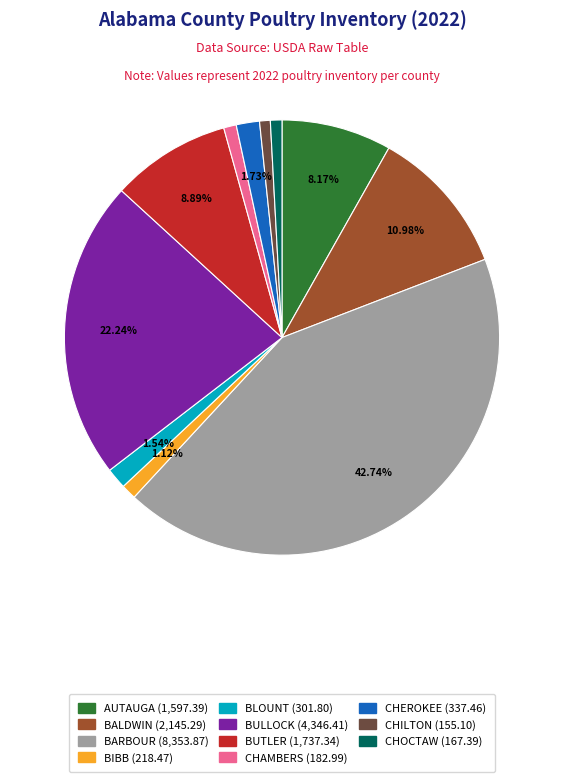

Approximately how many times larger is the value at BLOUNT (301.80) compared to CHEROKEE (337.46)?

0.9